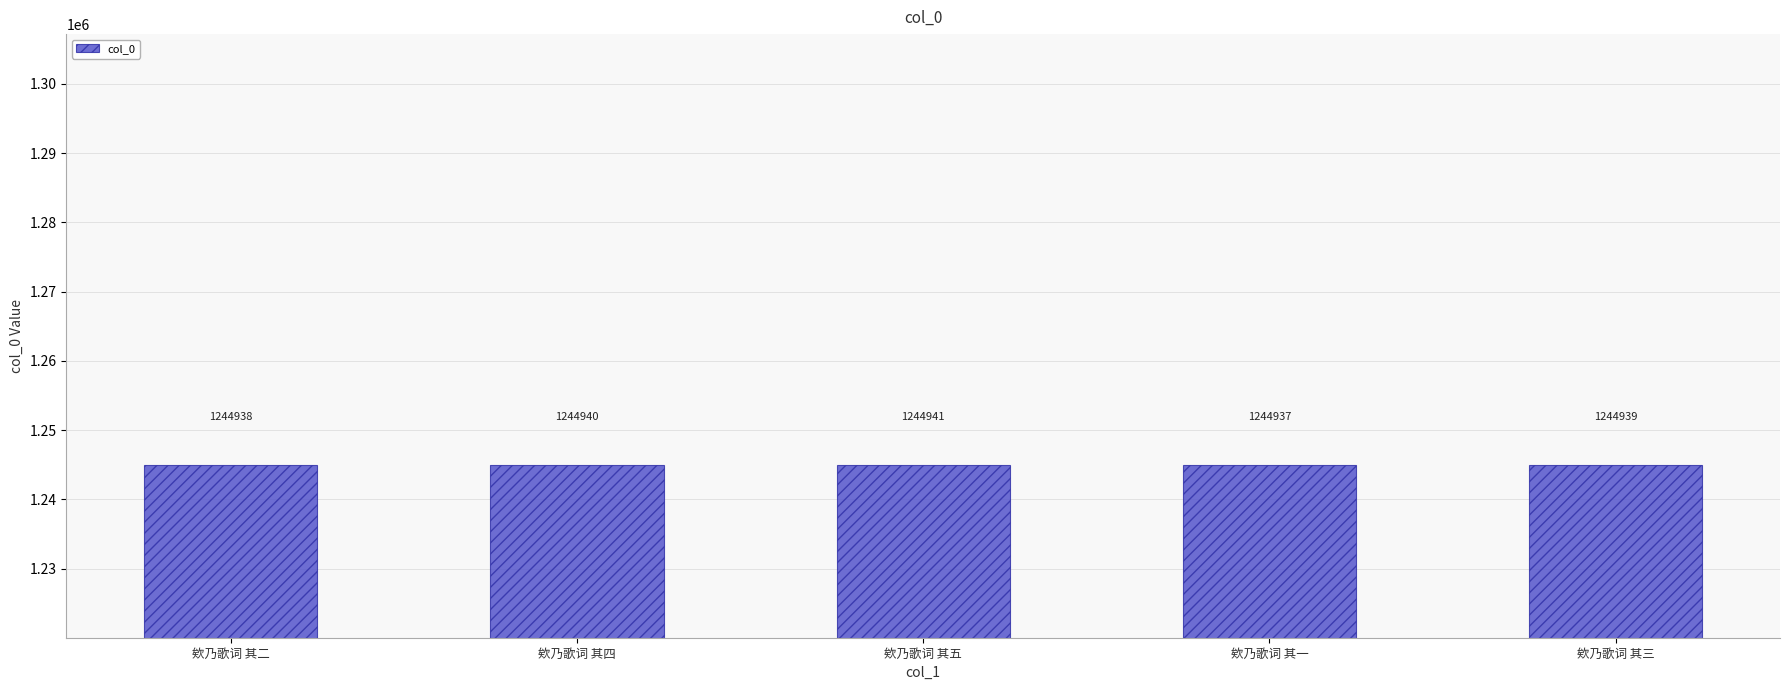

Count the values in the range 1244938 to 1244940.

3